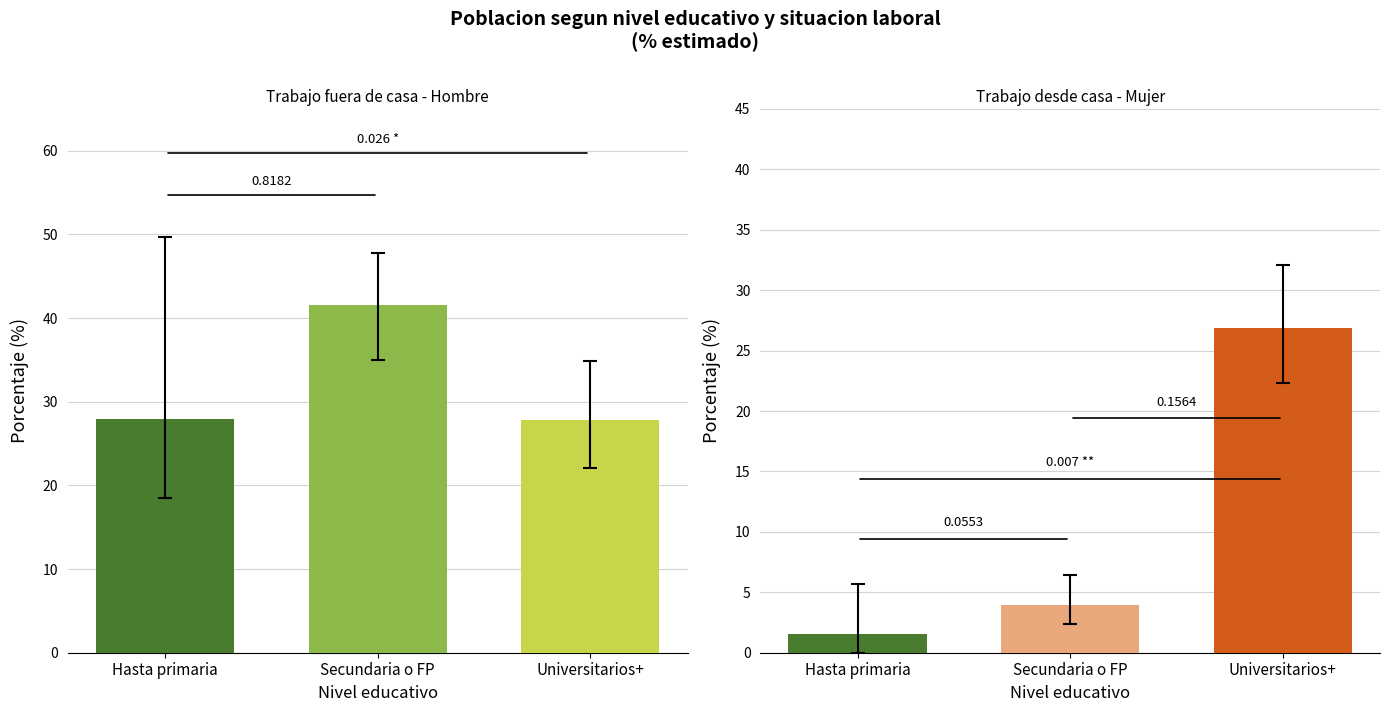

At which category does the chart reach its minimum across all series?

Universitarios+